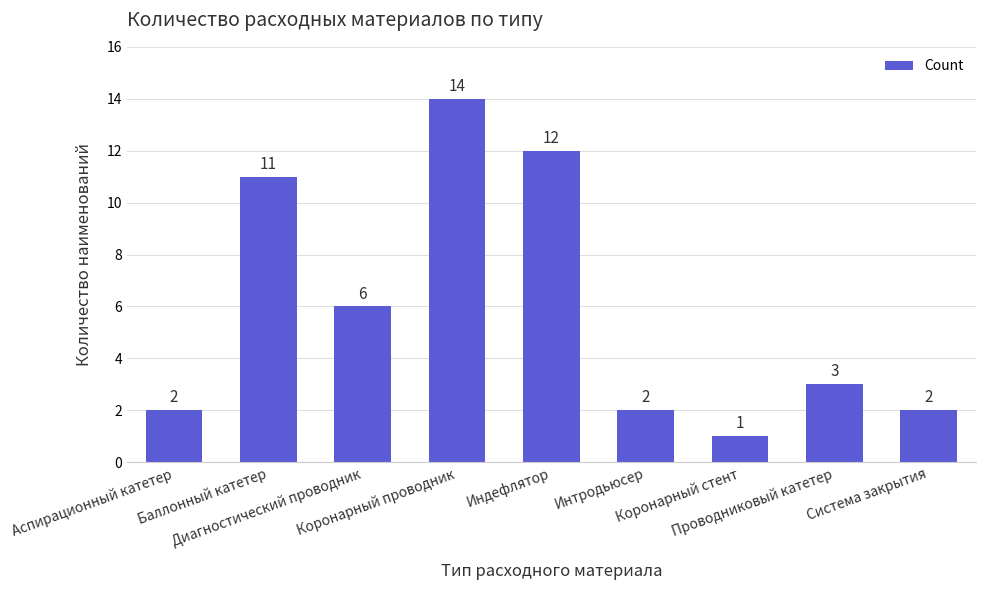

Which category has the lowest value across all series?

Коронарный стент